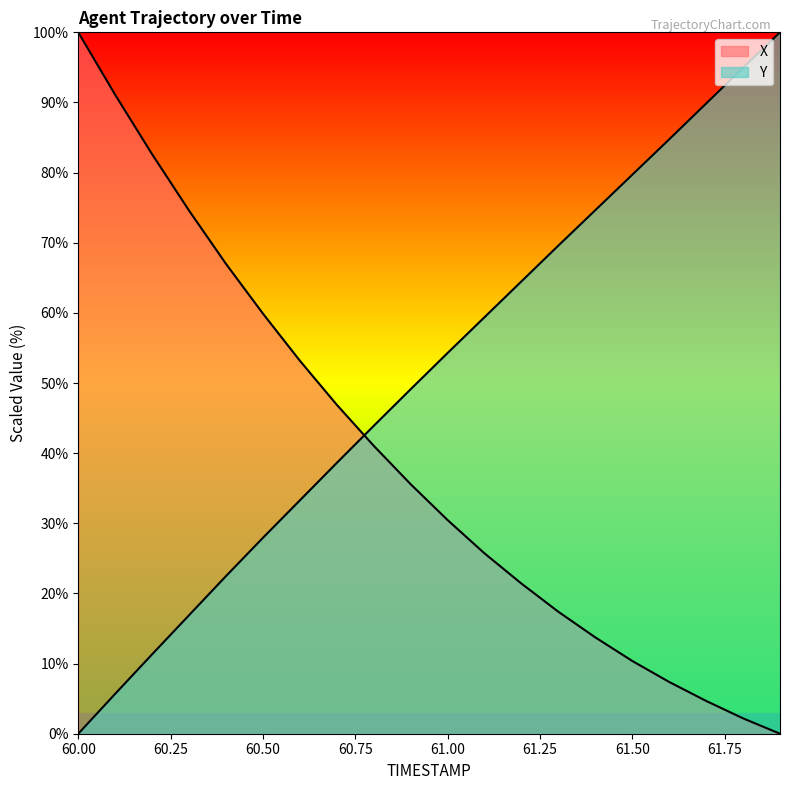

True or false: X and Y cross at least once.

True